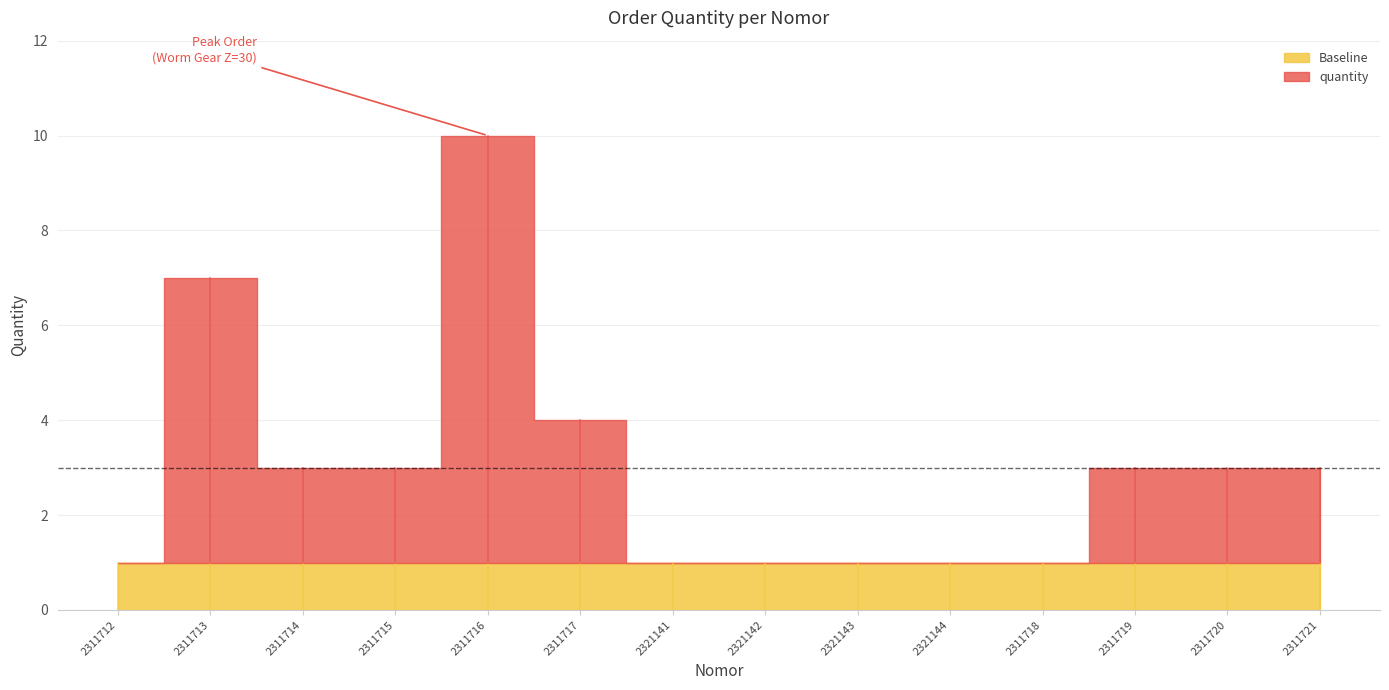

Where is the data nearest to the value 5?

2311717